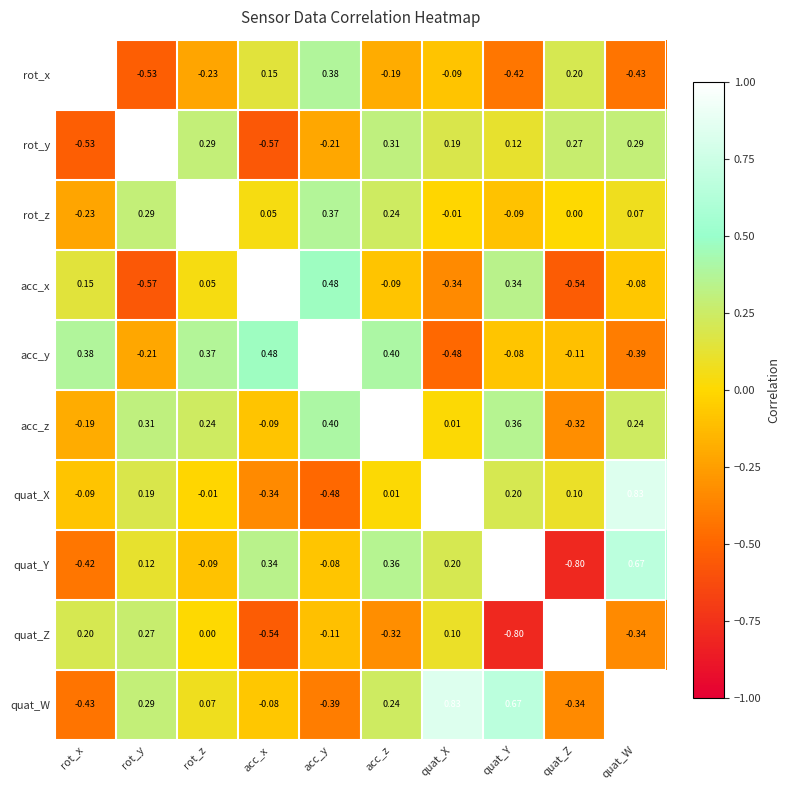

At quat_W, list the series in order from smallest to largest.

rot_x, acc_y, quat_Z, acc_x, rot_z, acc_z, rot_y, quat_Y, quat_X, quat_W